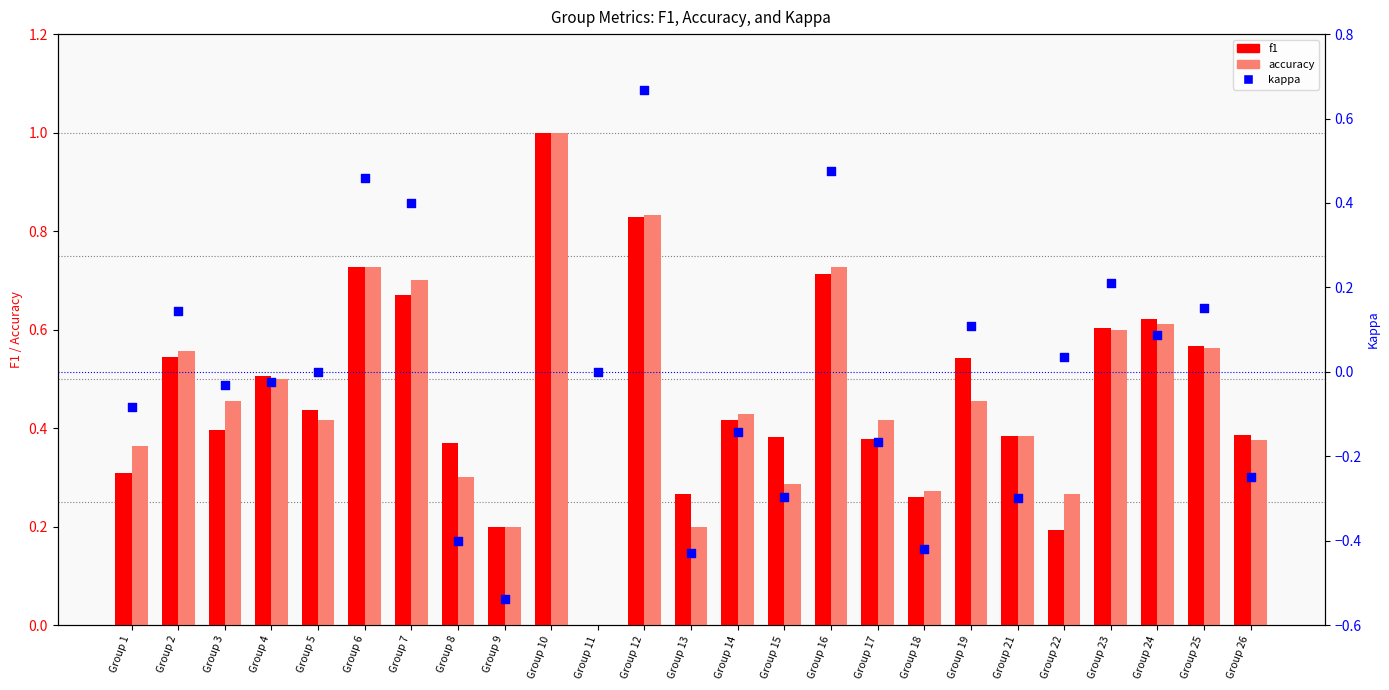

Which series contains the lowest Y value?

kappa